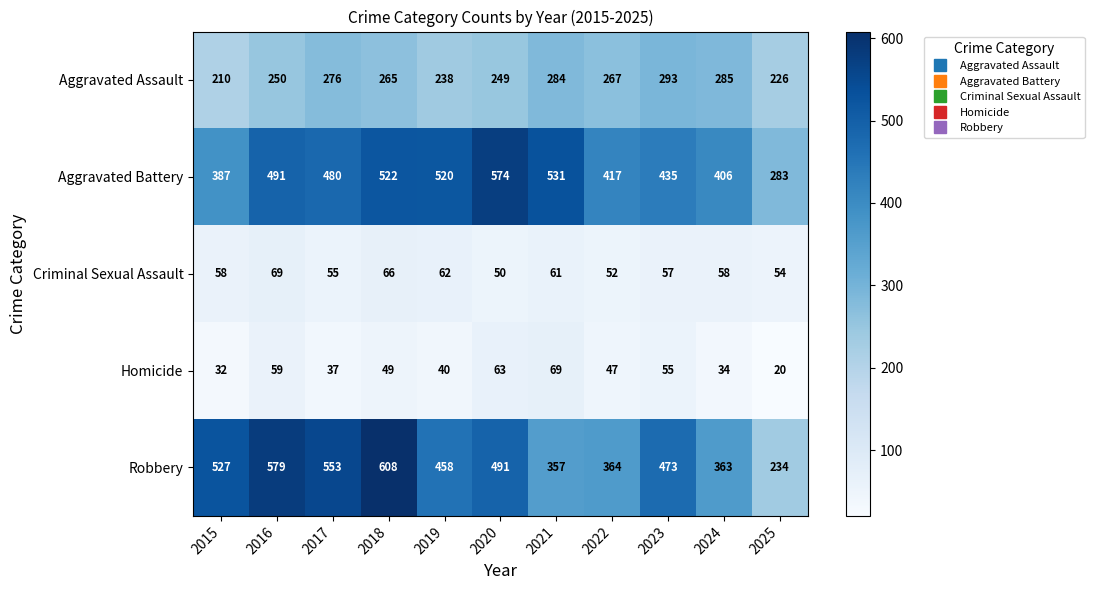

What value does the Criminal Sexual Assault series have at 2015, to the nearest 10?

60